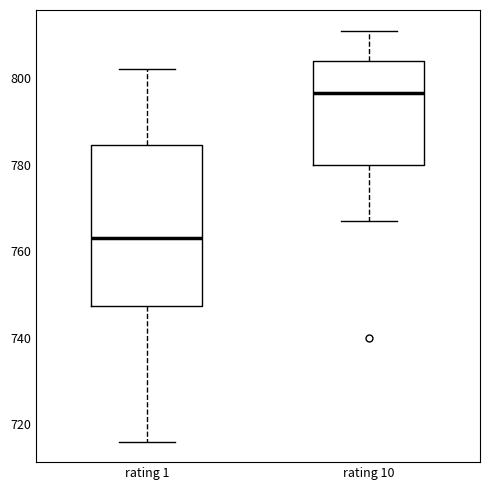

Which box has the highest median line?

rating 10